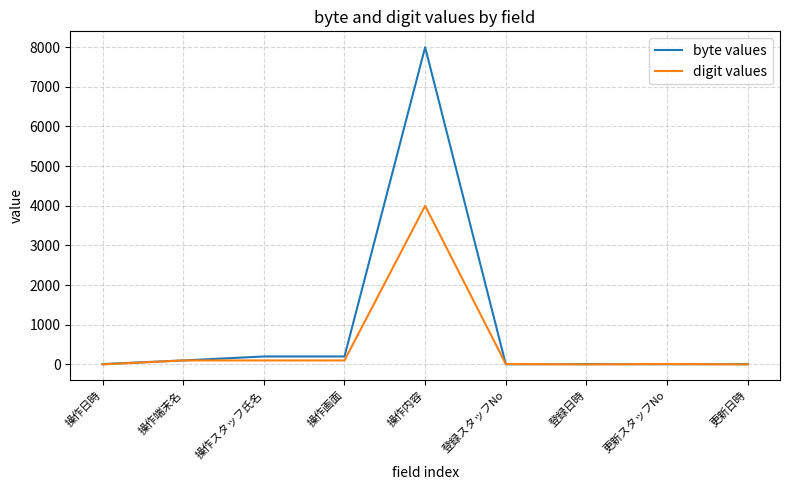

At which label does byte values reach its peak?

操作内容